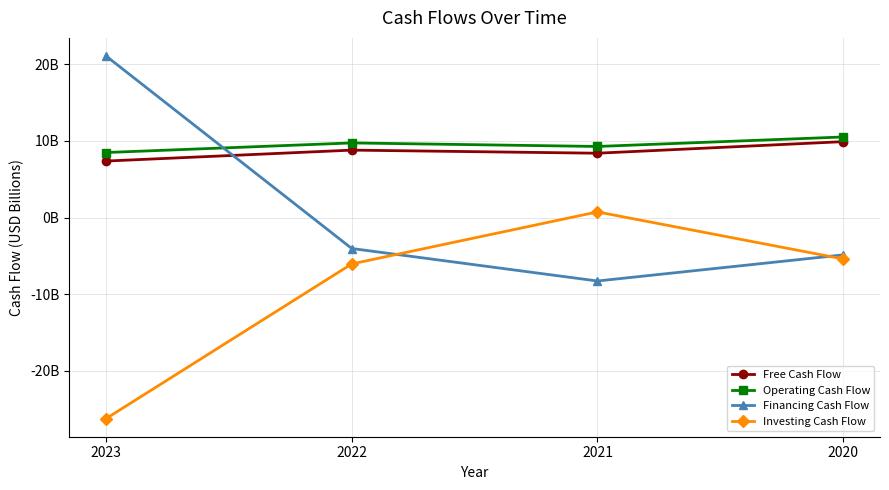

Does the chart have visible grid lines?

Yes